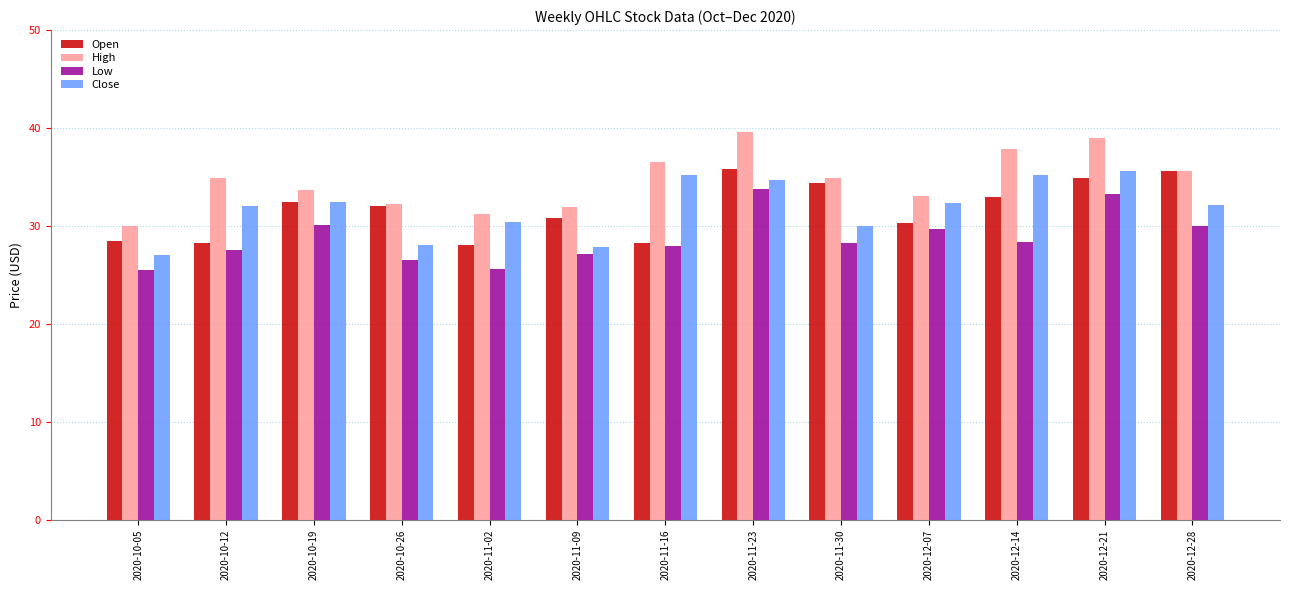

Are the bars grouped side by side (vs. stacked)?

Yes